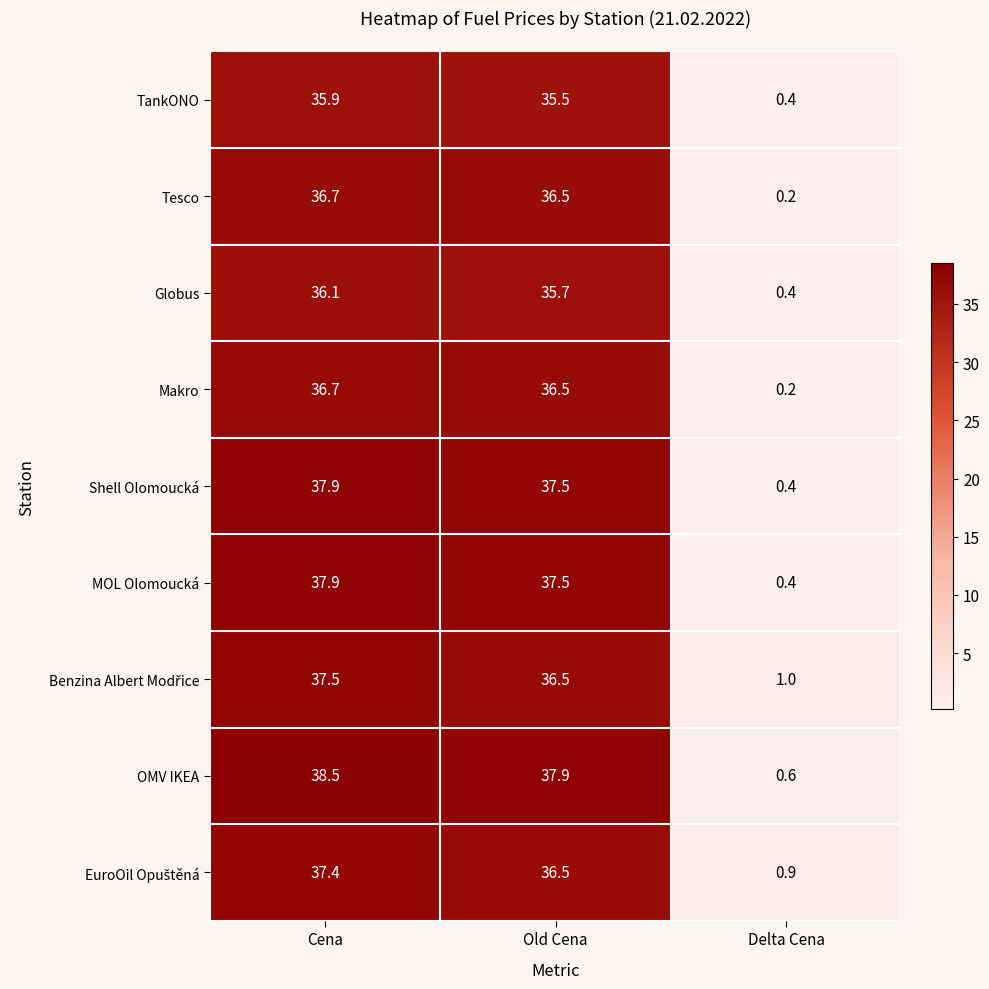

At how many categories does at least one series exceed 2?

2